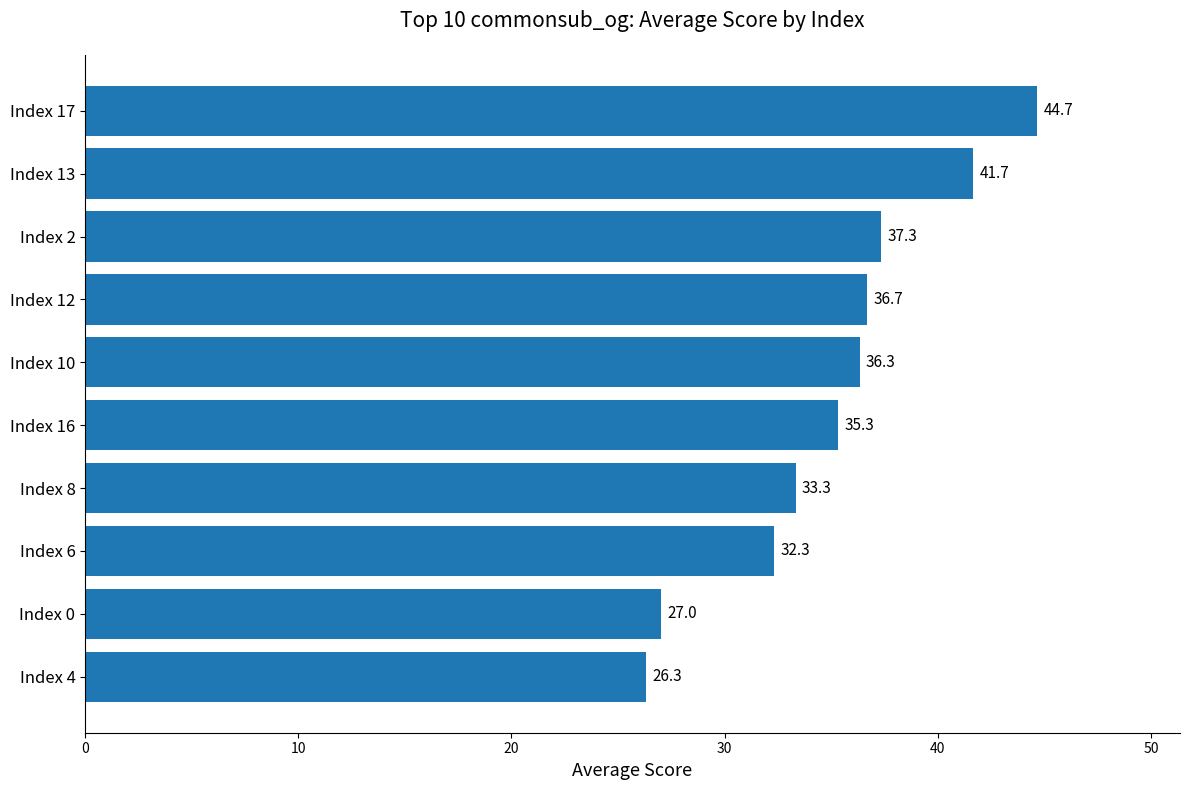

What is the ratio of the value at Index 12 to the value at Index 17?

0.8